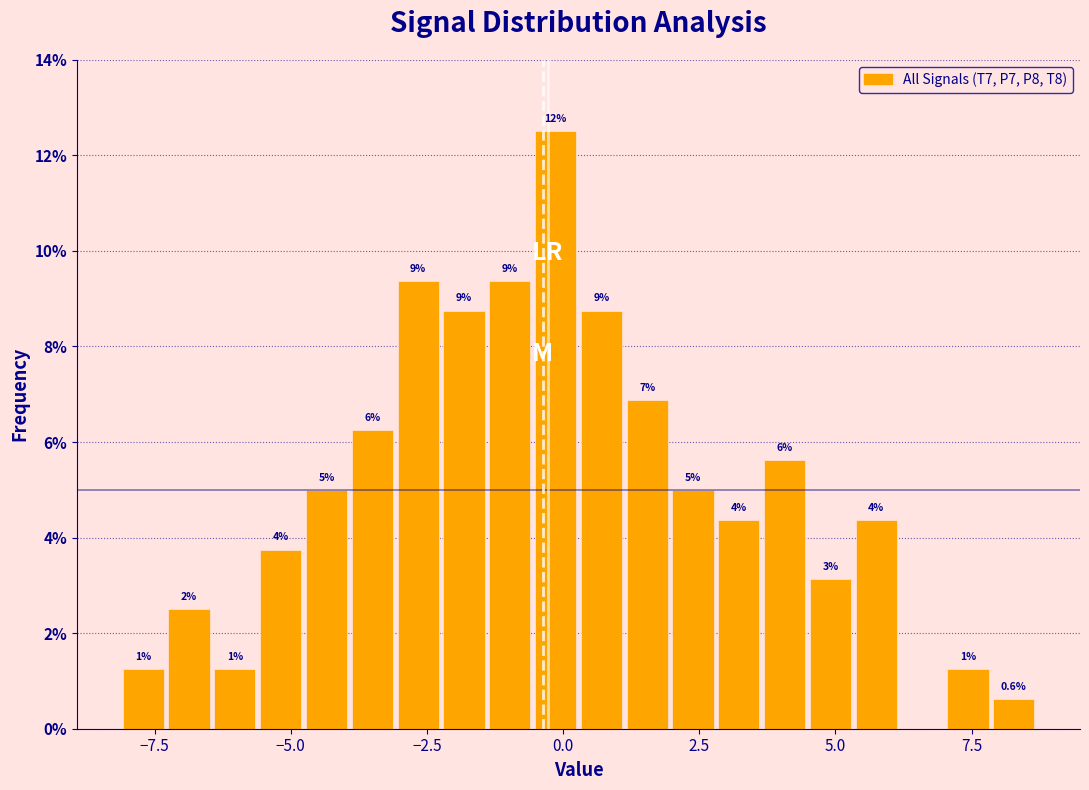

Around what value on the x-axis is the tallest bar? Give the approximate position of its centre, as read against the axis.

0.0